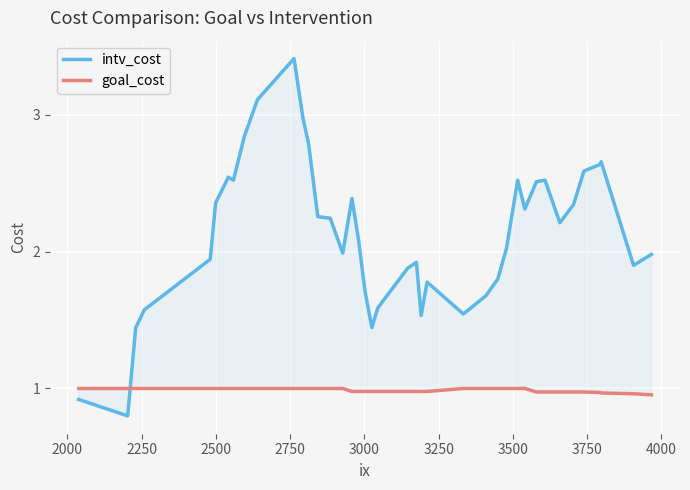

Does the chart display data point markers on the line(s)?

No